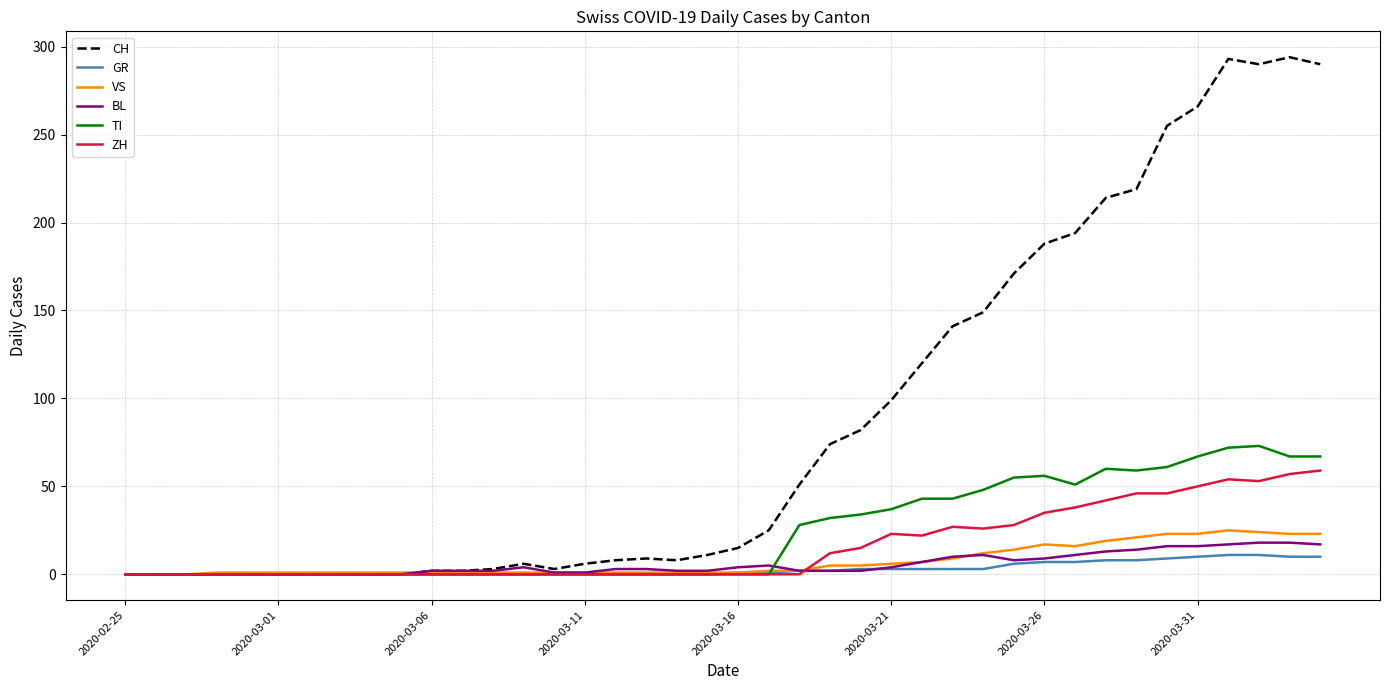

What is the greatest value displayed?

294